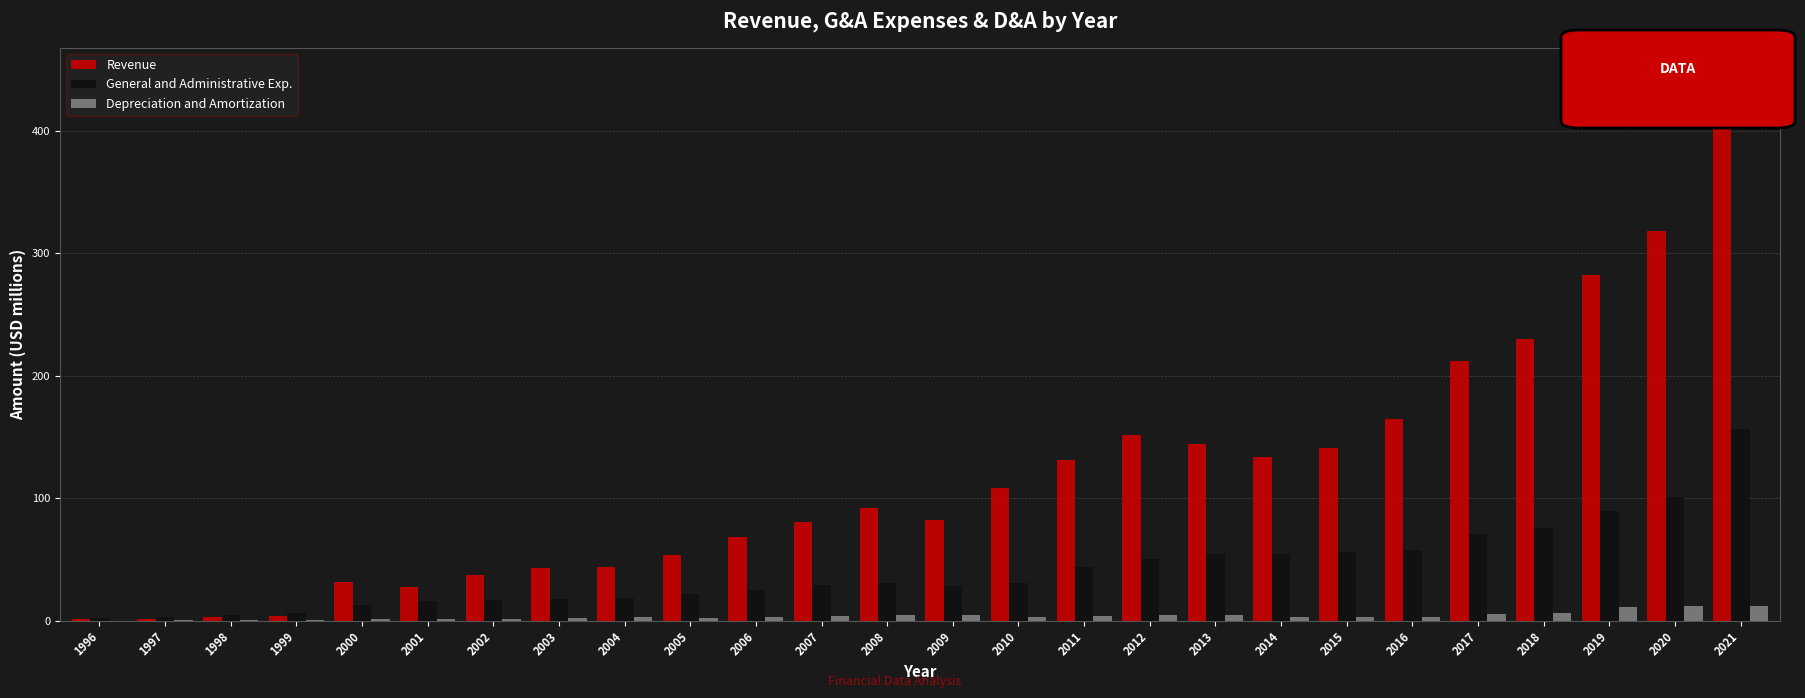

What value does the Depreciation and Amortization series have at 2016?

3.4